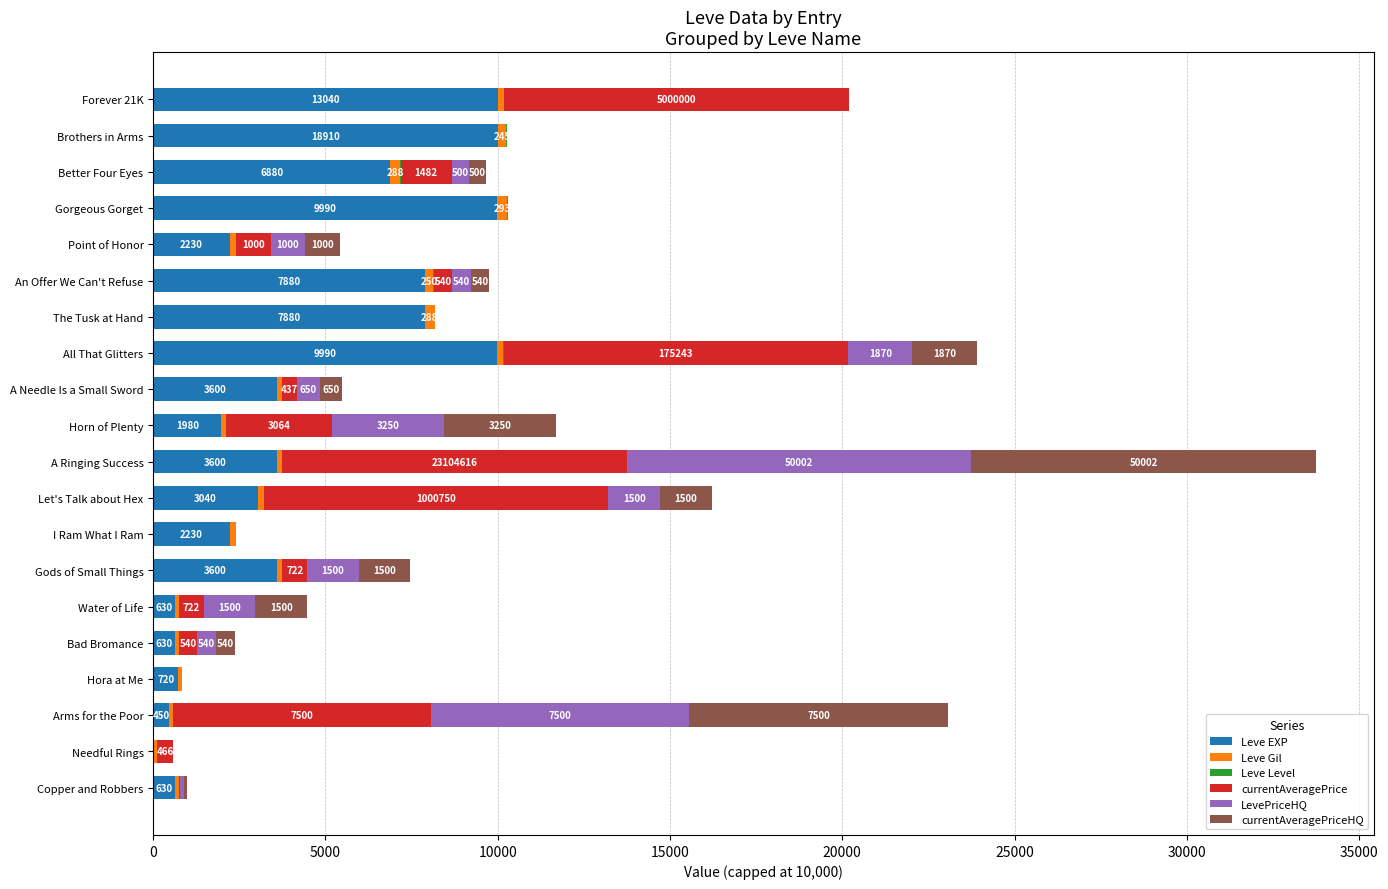

What is the sum of all Leve EXP values?

85961